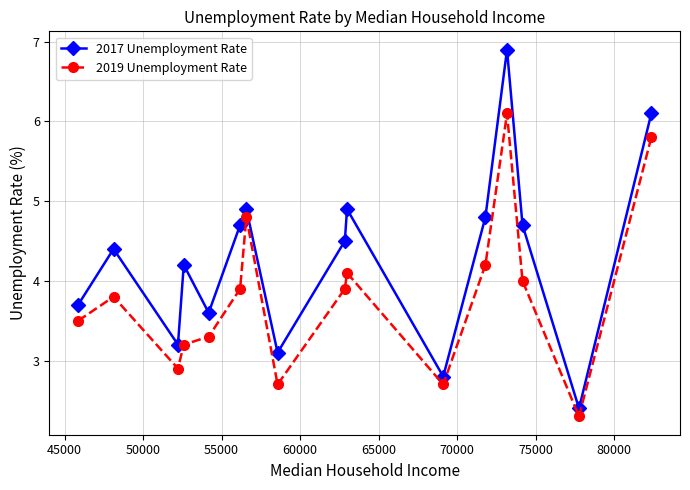

How many lines are shown in the chart?

2